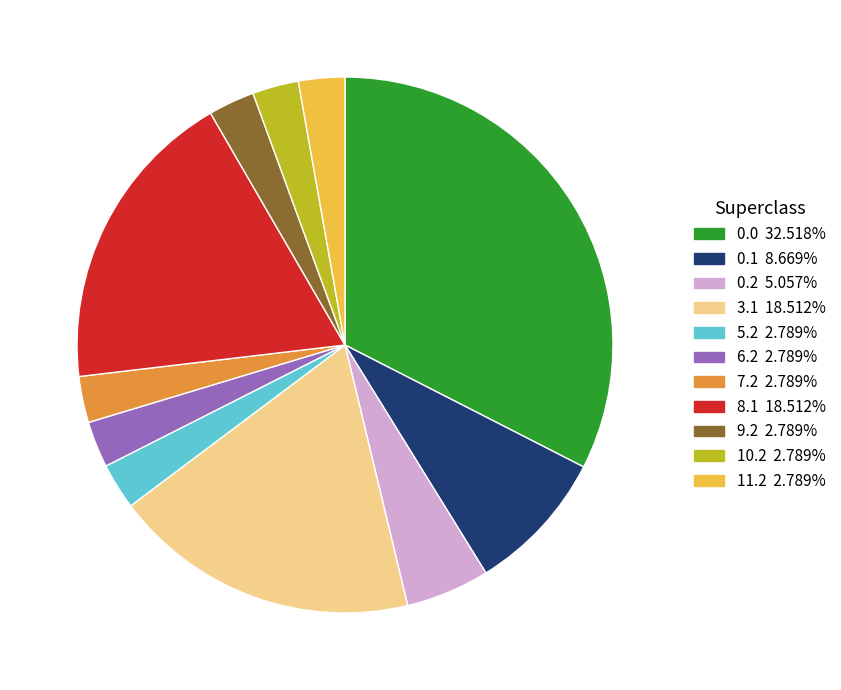

Is there a majority slice in this chart?

No